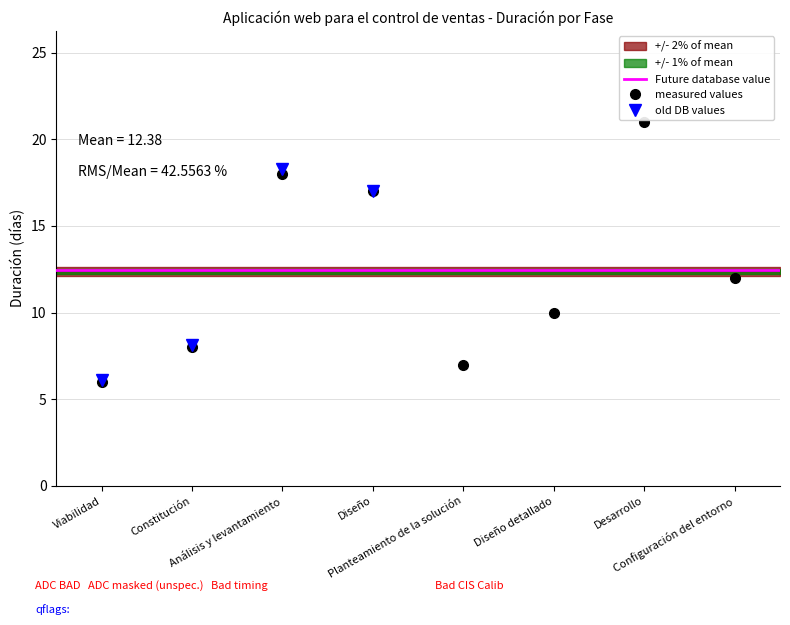

List the labels in order of value, smallest first.

Viabilidad, Planteamiento de la solución, Constitución, Diseño detallado, Configuración del entorno, Diseño, Análisis y levantamiento, Desarrollo